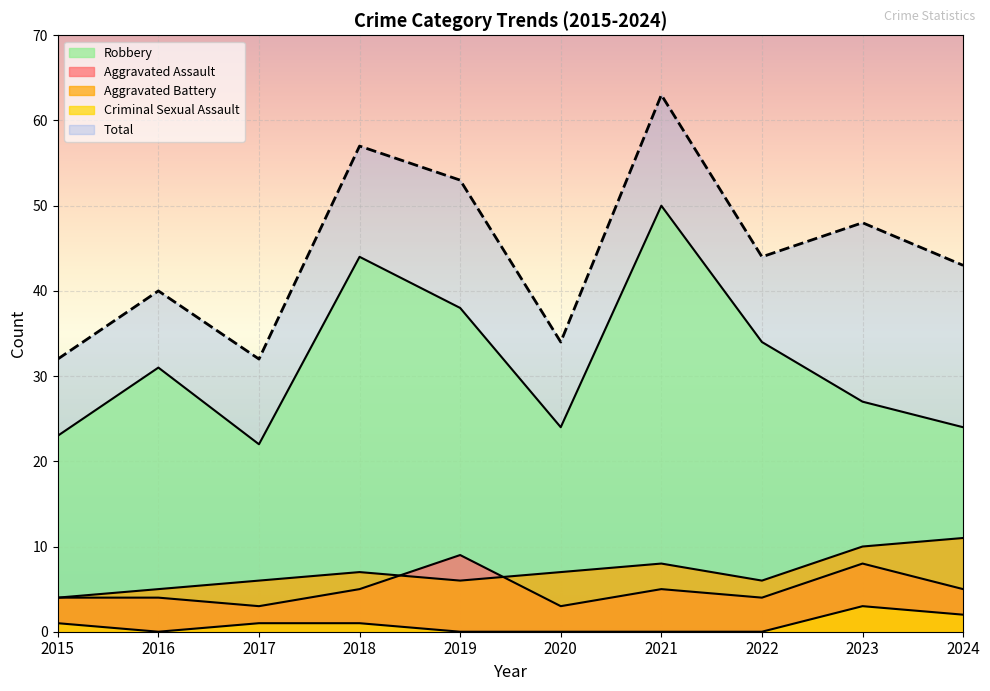

In Aggravated Battery, how many points are lower than both neighbors (excluding endpoints)?

2